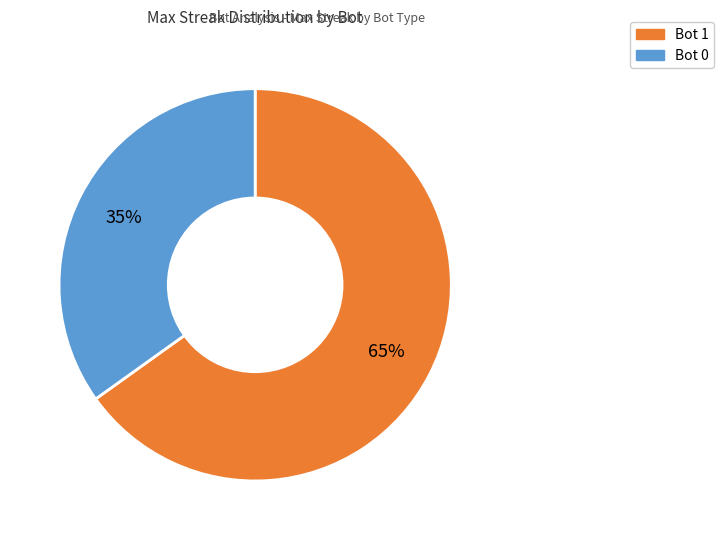

Rank the categories by value from highest to lowest.

Bot 1, Bot 0